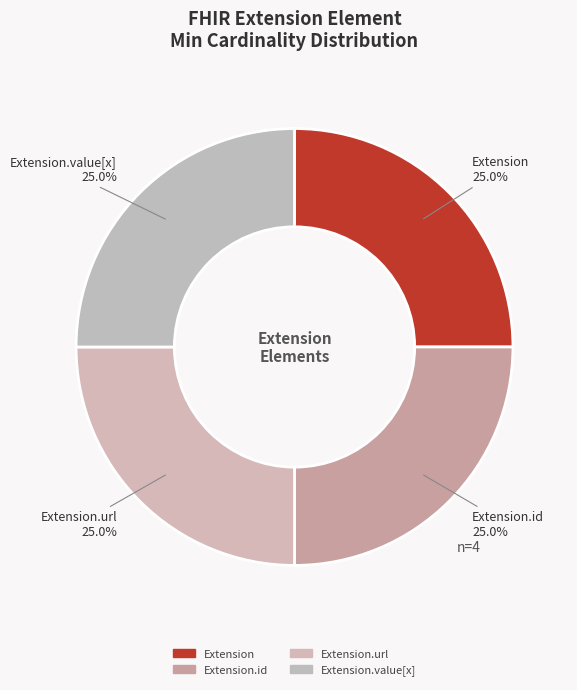

Does Extension account for over 50% of the chart?

No